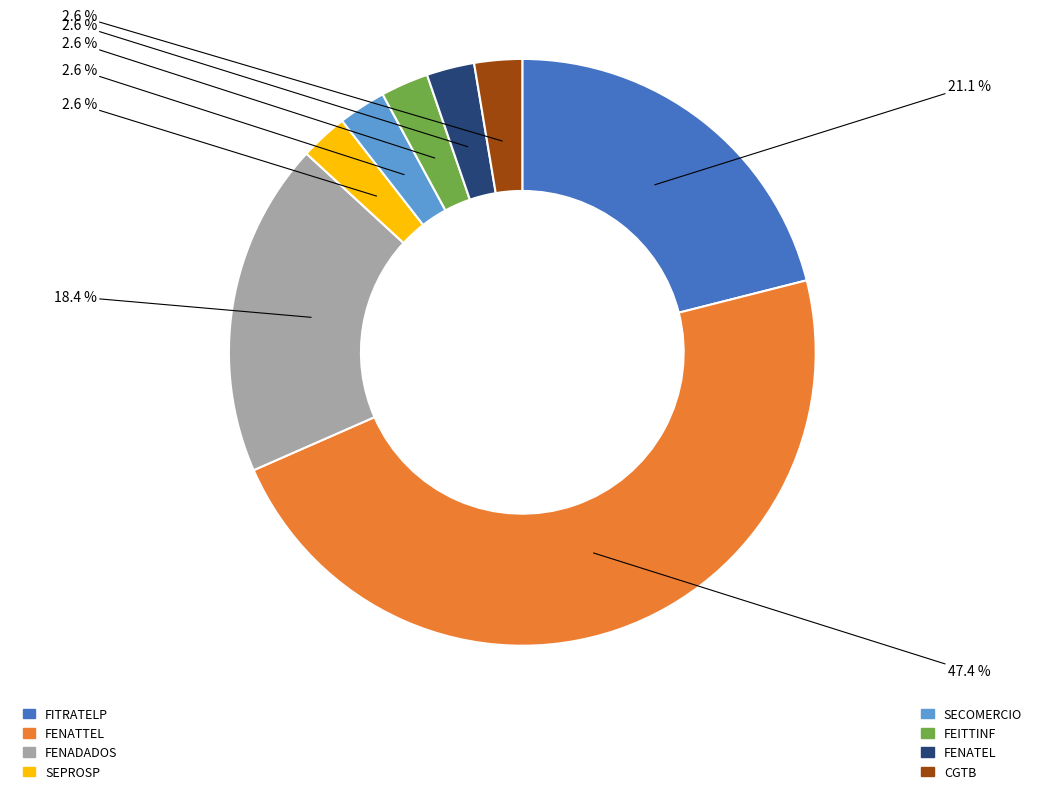

Is there a majority slice in this chart?

No